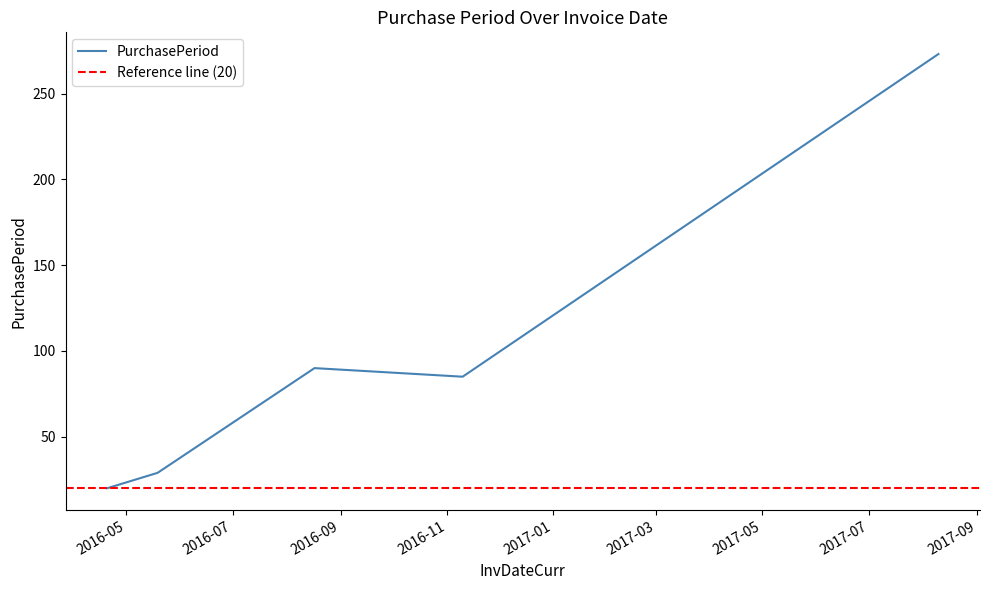

List the labels in order of value, smallest first.

2016-04-20, 2016-05-19, 2016-11-10, 2016-08-17, 2017-08-10